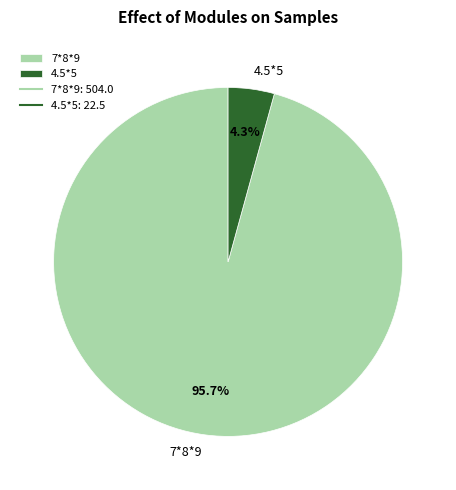

Combined, what portion of the pie is 4.5*5 and 7*8*9?

100.0%